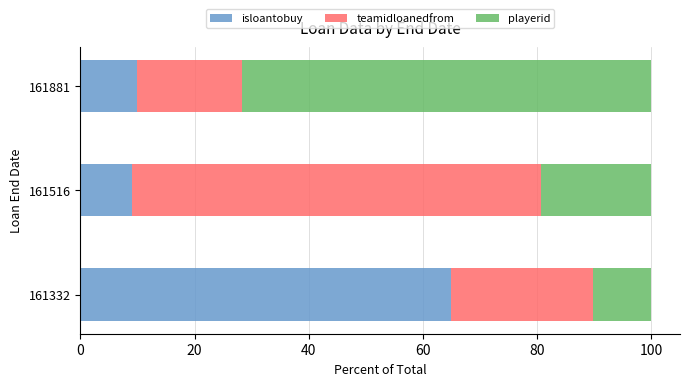

Is it true that isloantobuy equals 9.0 at 161516?

True